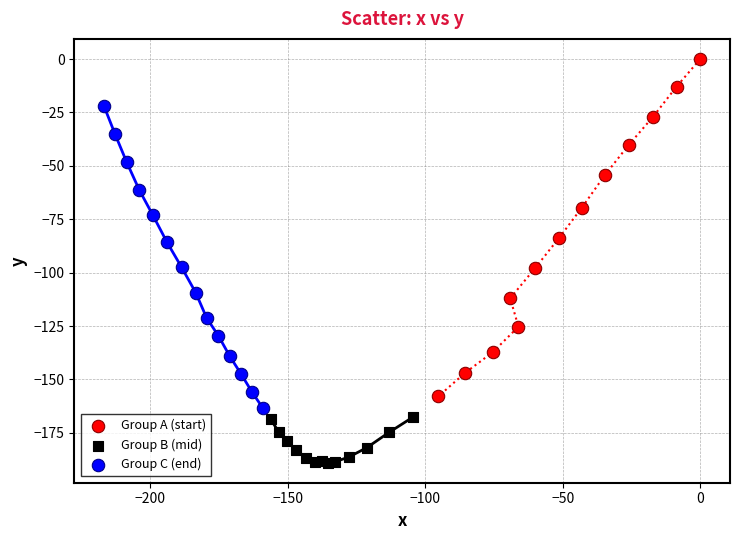

Which series reaches the maximum Y coordinate?

Group A (start)